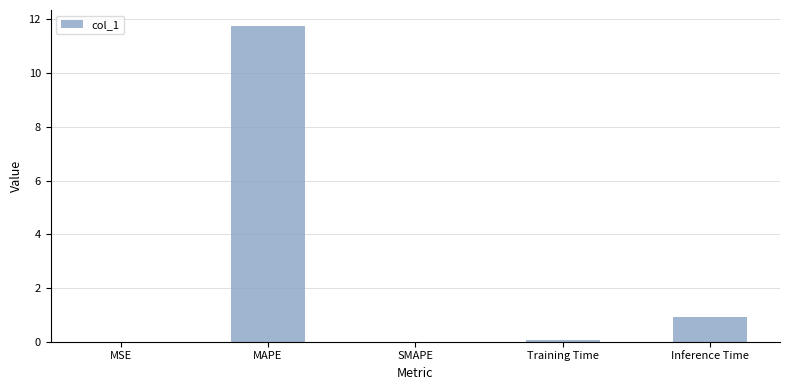

What is the sum of all values?

12.8